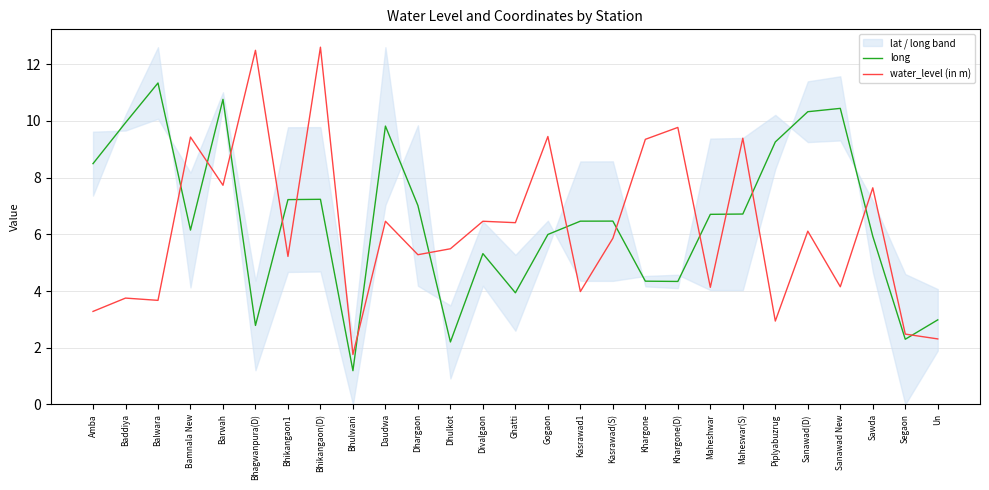

How many intersections are there between long and water_level (in m)?

14